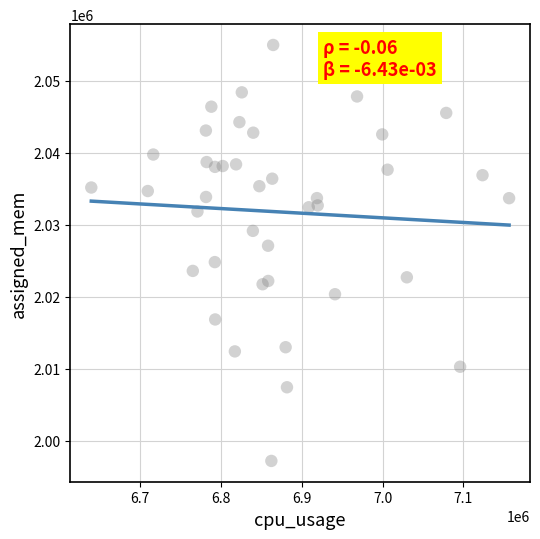

What is the range of Y values (max minus min)?

57708.5